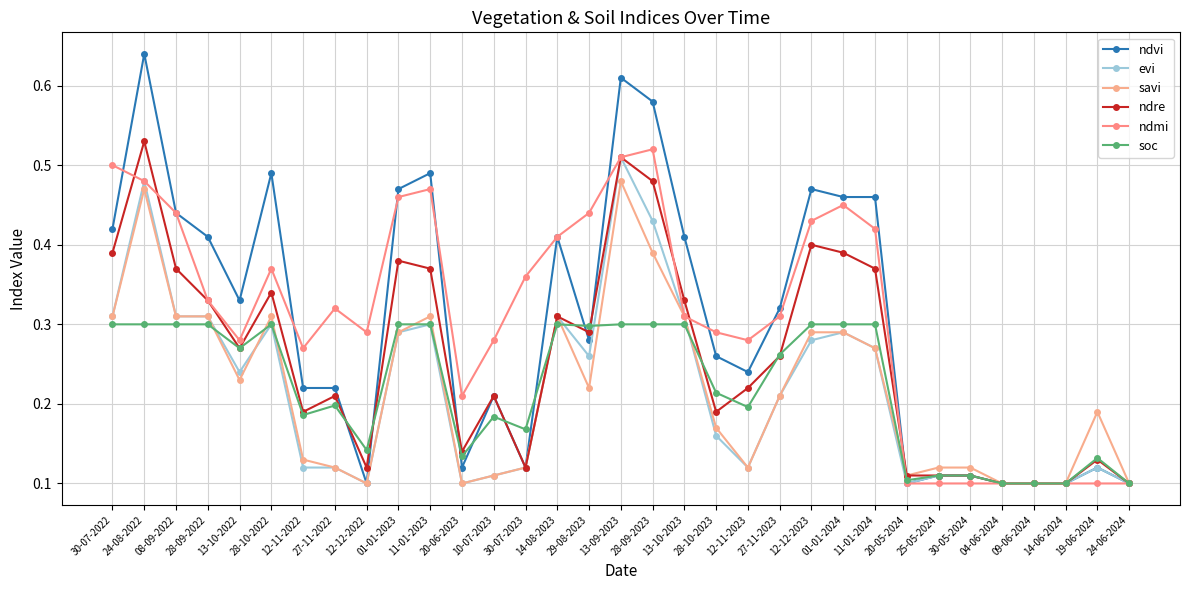

How many series are shown in this chart?

6